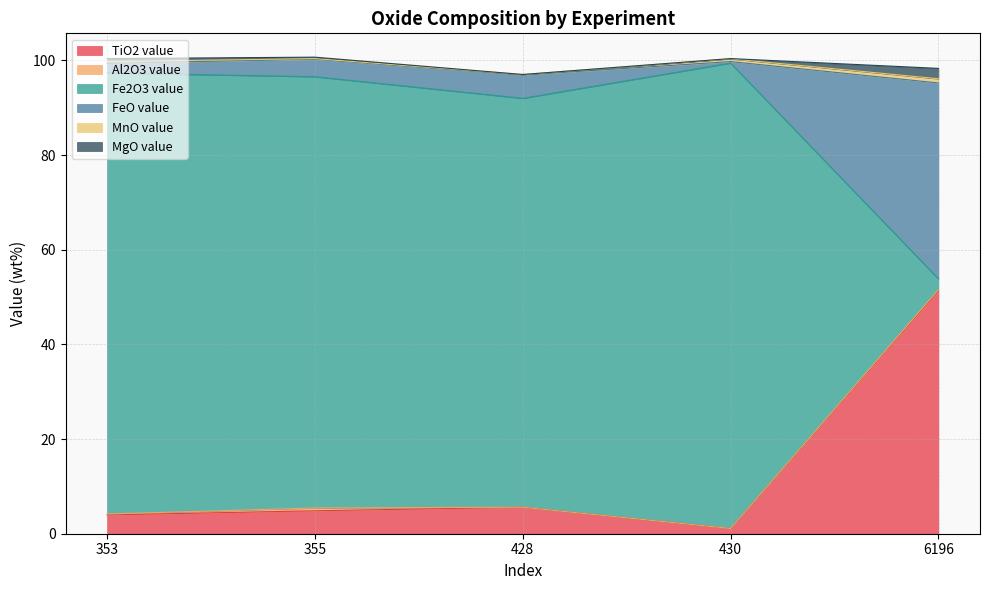

True or false: TiO2 value has a value of 1.1 at 430.

True